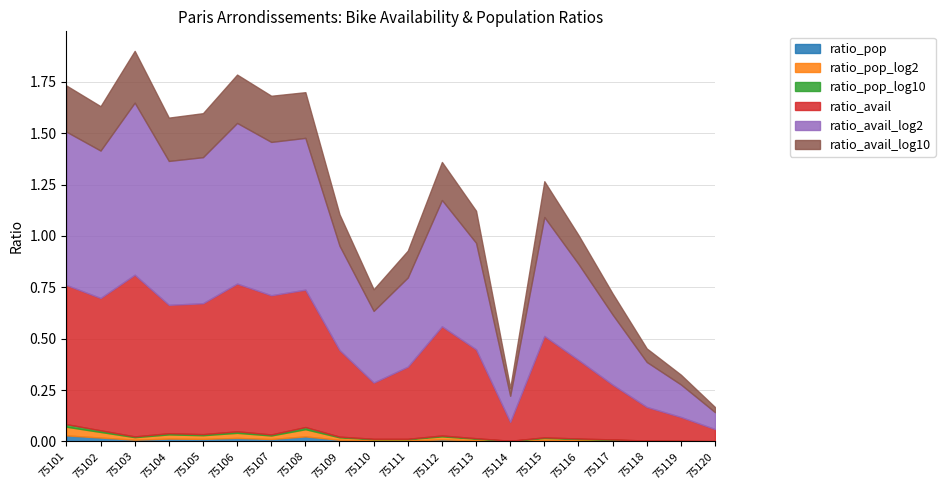

List the labels in order of ratio_avail_log10 value, smallest first.

75120, 75114, 75119, 75118, 75117, 75110, 75111, 75116, 75109, 75113, 75115, 75112, 75104, 75105, 75102, 75108, 75101, 75107, 75106, 75103